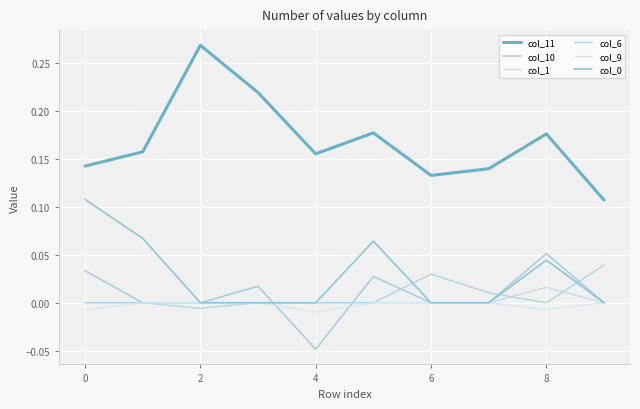

Does the chart display data point markers on the line(s)?

No